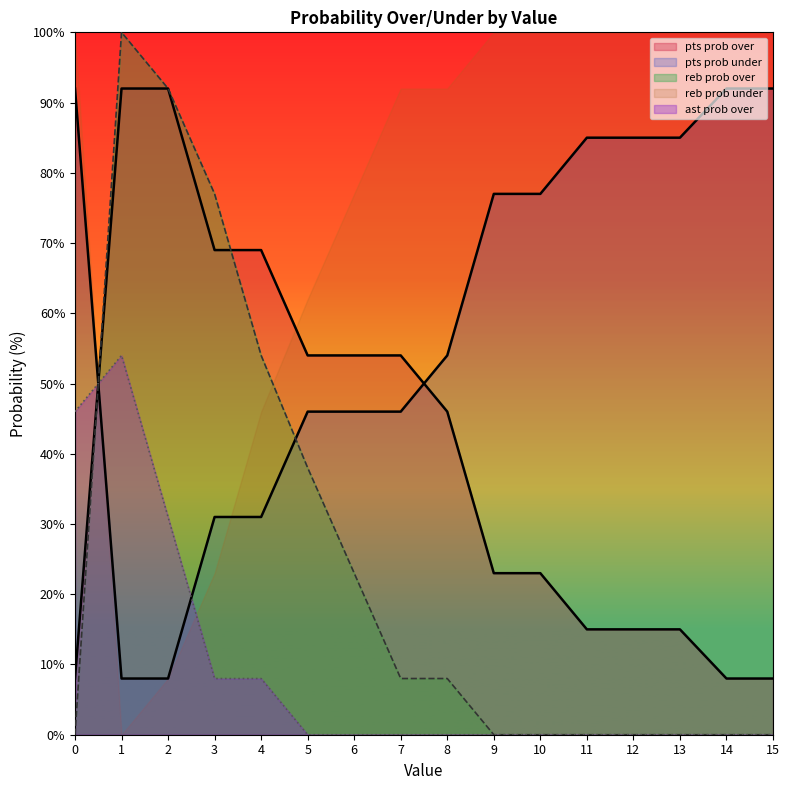

What is the spread (max minus min) of values at 6?

77